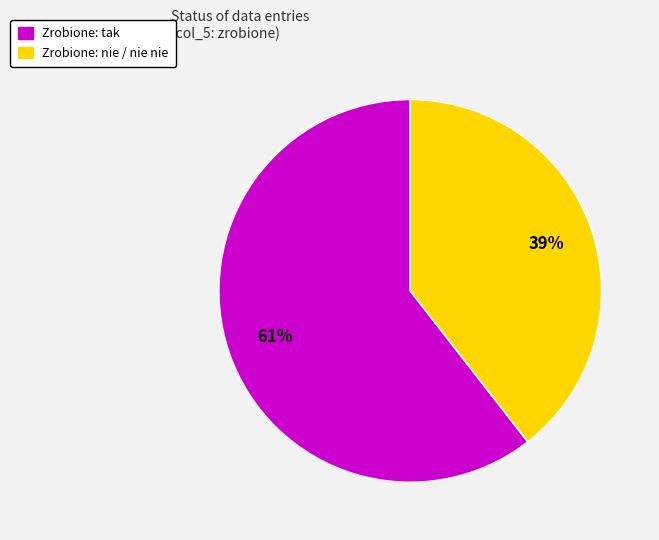

To the nearest percent, what is the average slice percentage?

50%